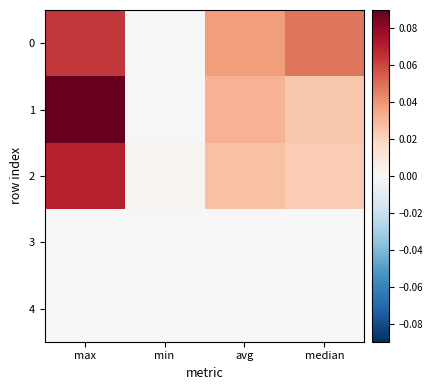

List the series in order of their peak value, highest first.

1, 2, 0, 3, 4